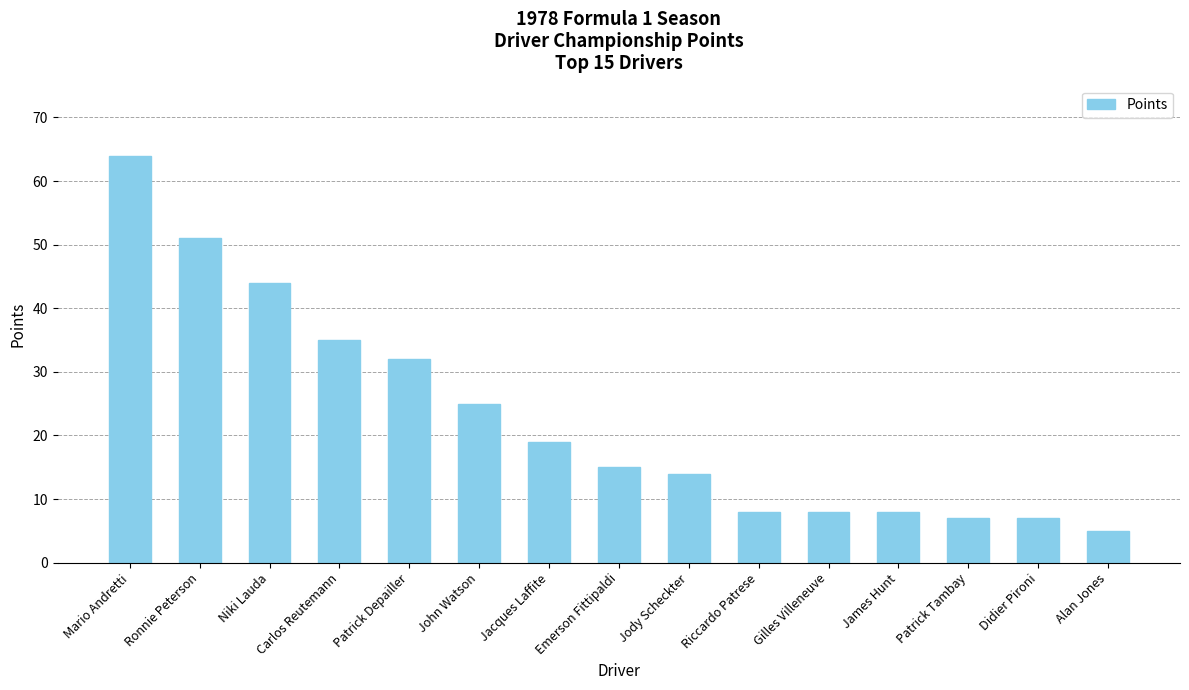

What is the change in value from Emerson Fittipaldi to Didier Pironi?

-8